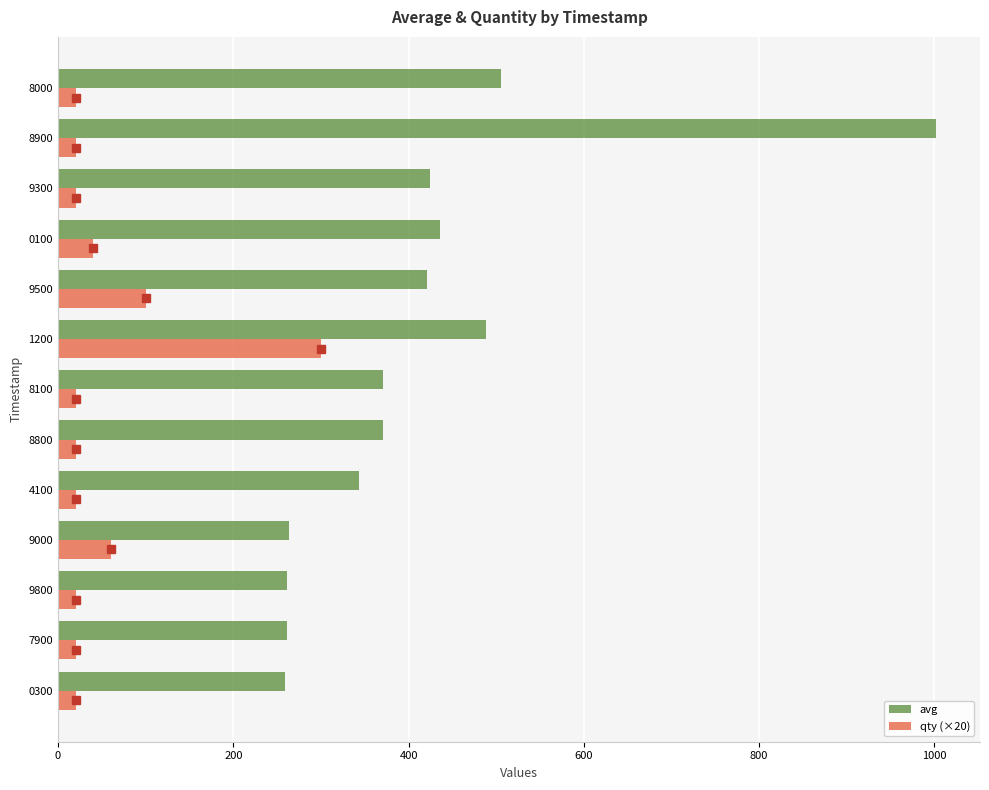

What are all the series names shown in the legend?

avg, qty (×20)